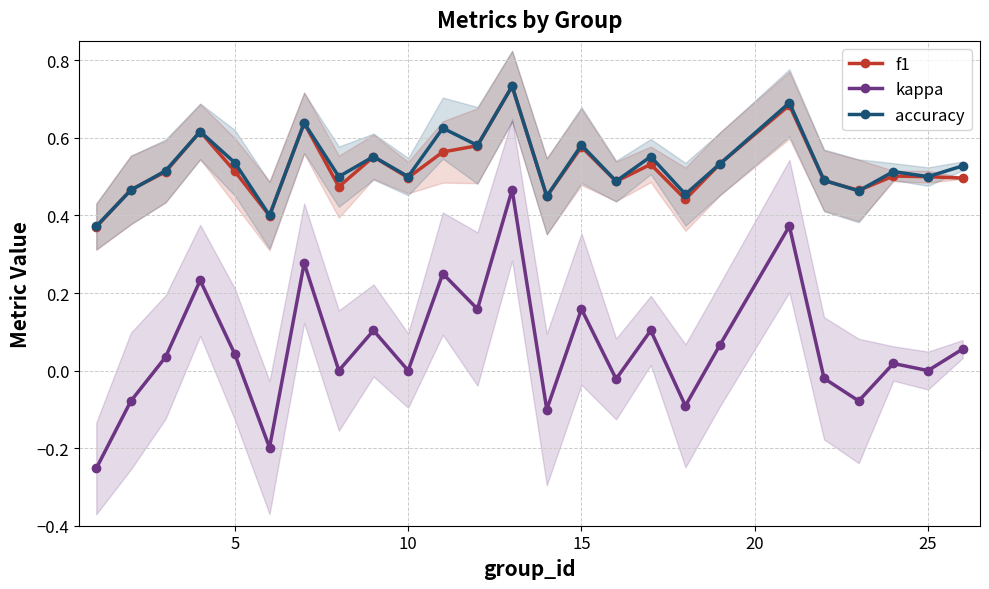

In accuracy, how many points are higher than both neighbors (excluding endpoints)?

9